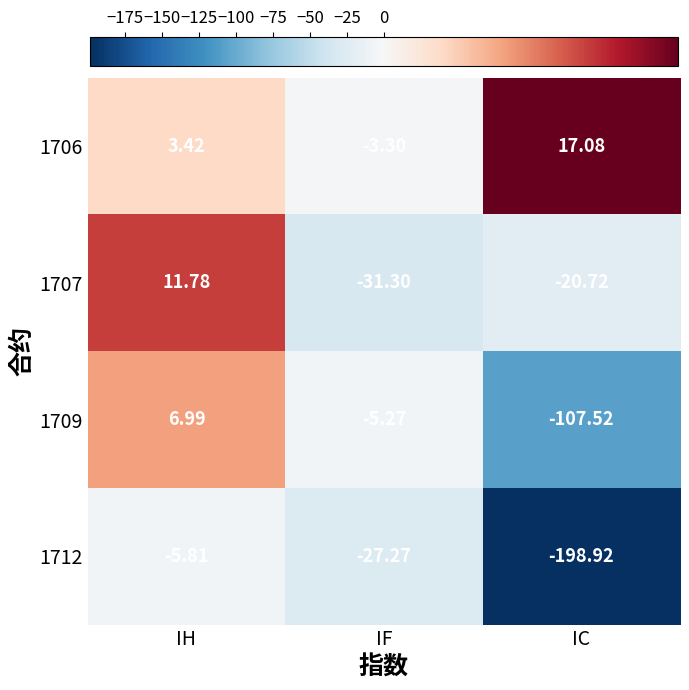

Which category has the lowest value across all series?

IC